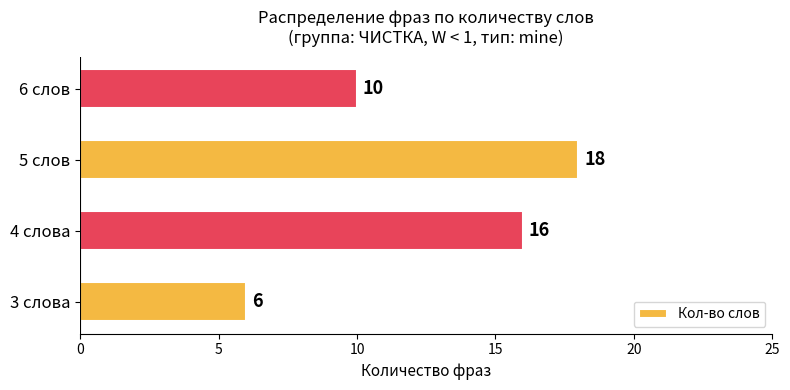

What is the change in value from 5 слов to 6 слов?

-8